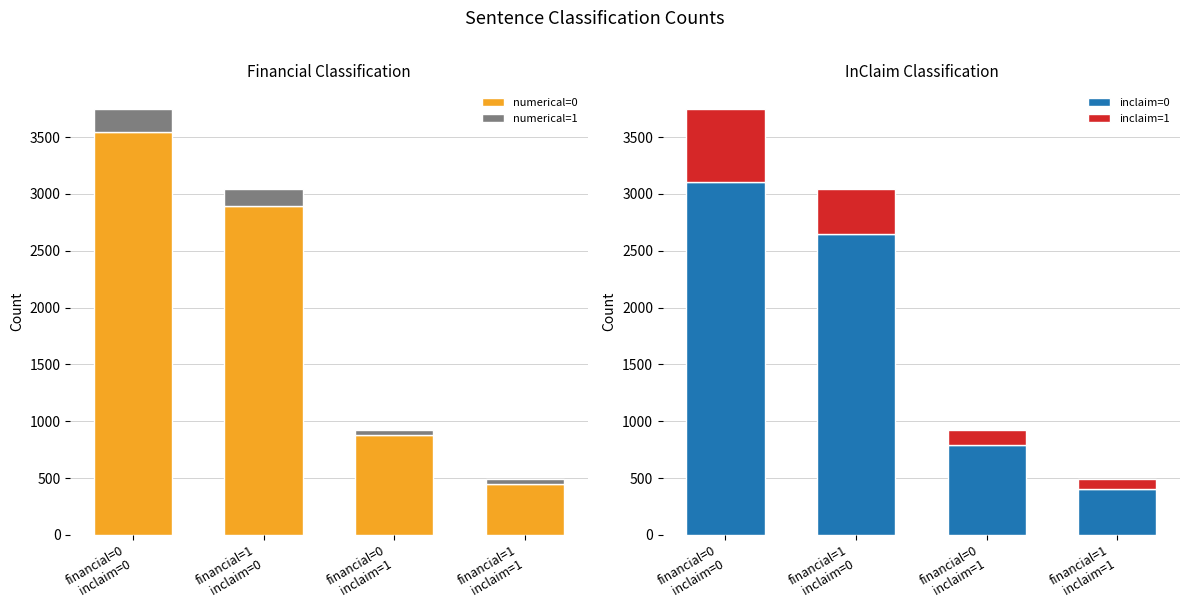

How many bars are there in each group?

4